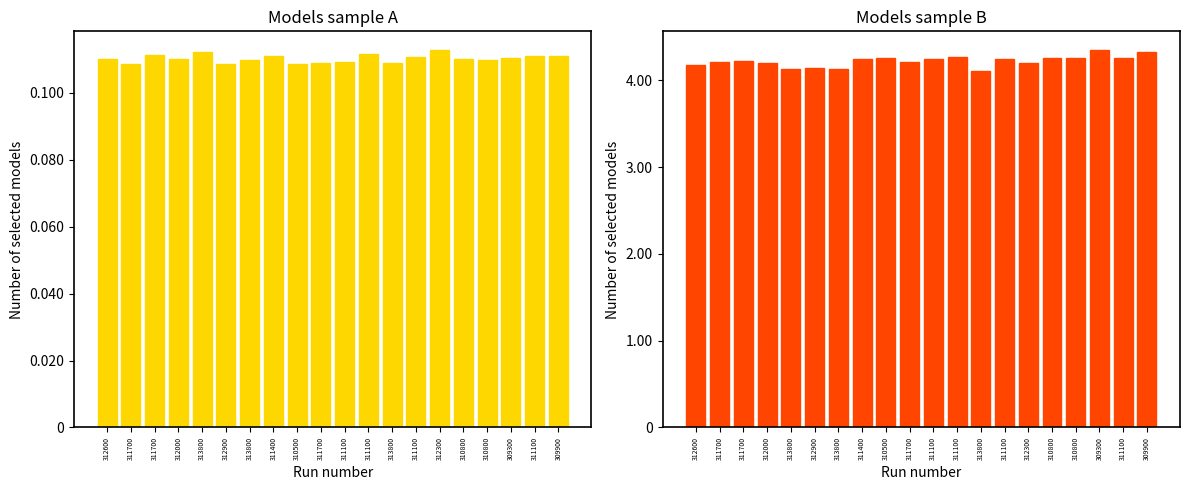

Which category has the highest value in the dv1_x series?

312300